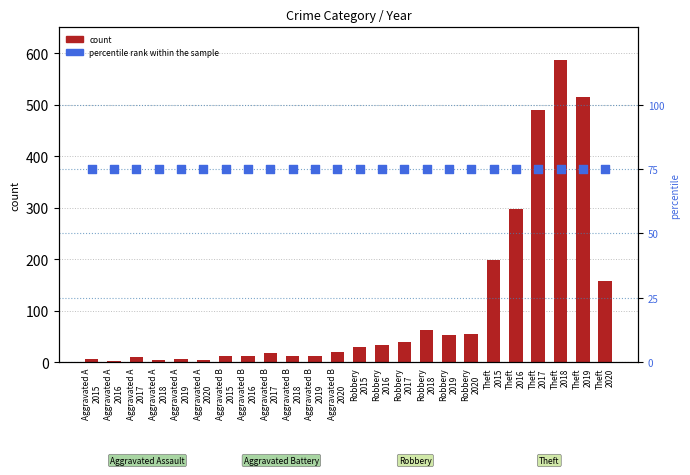

At which category is the sum across all series the highest?

Theft
2018